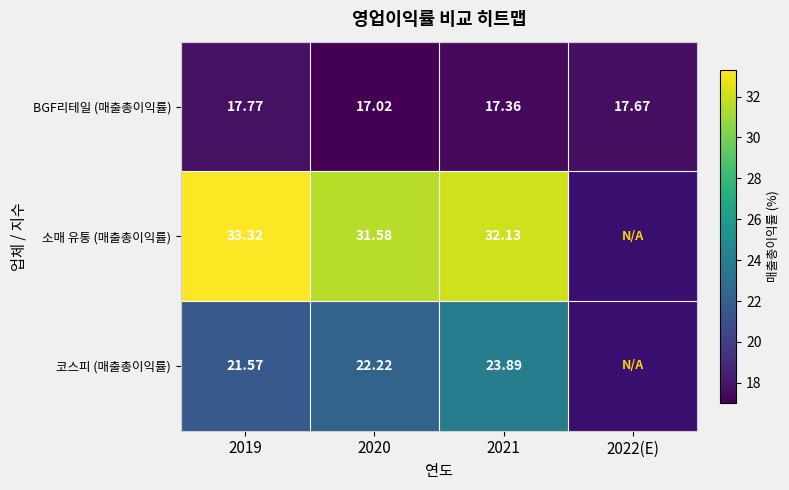

What is the lowest value of the BGF리테일 (매출총이익률) series?

17.0